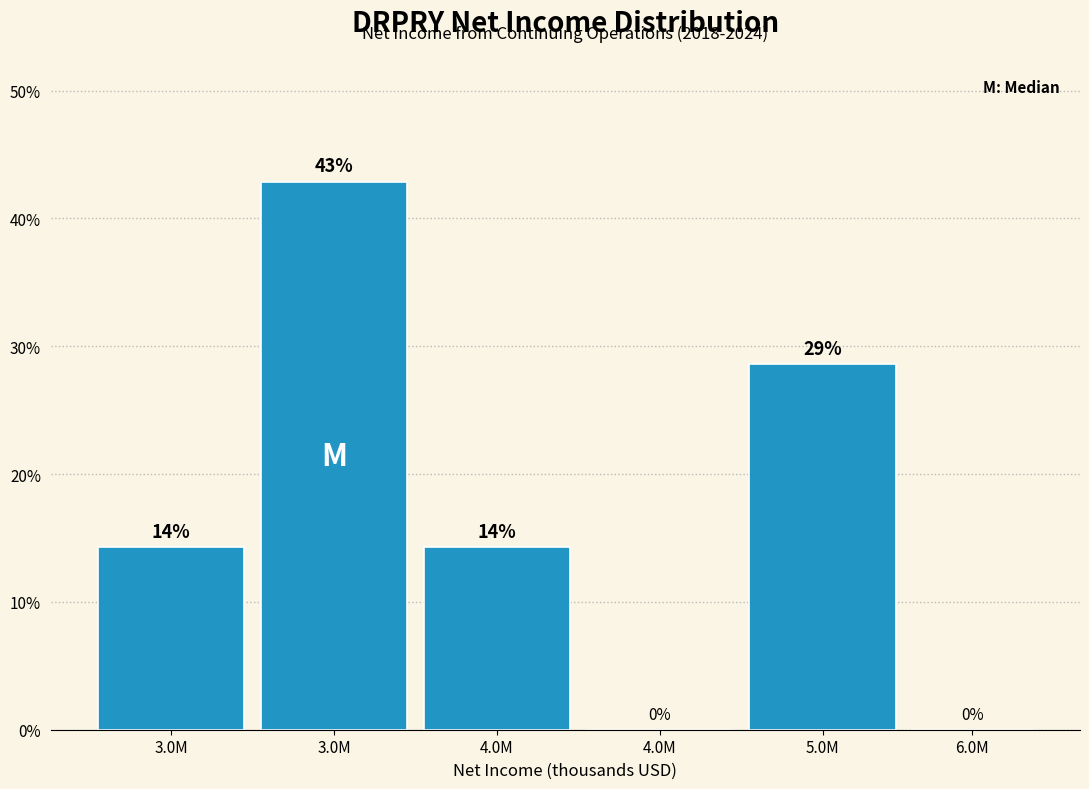

Are the bars horizontal?

No